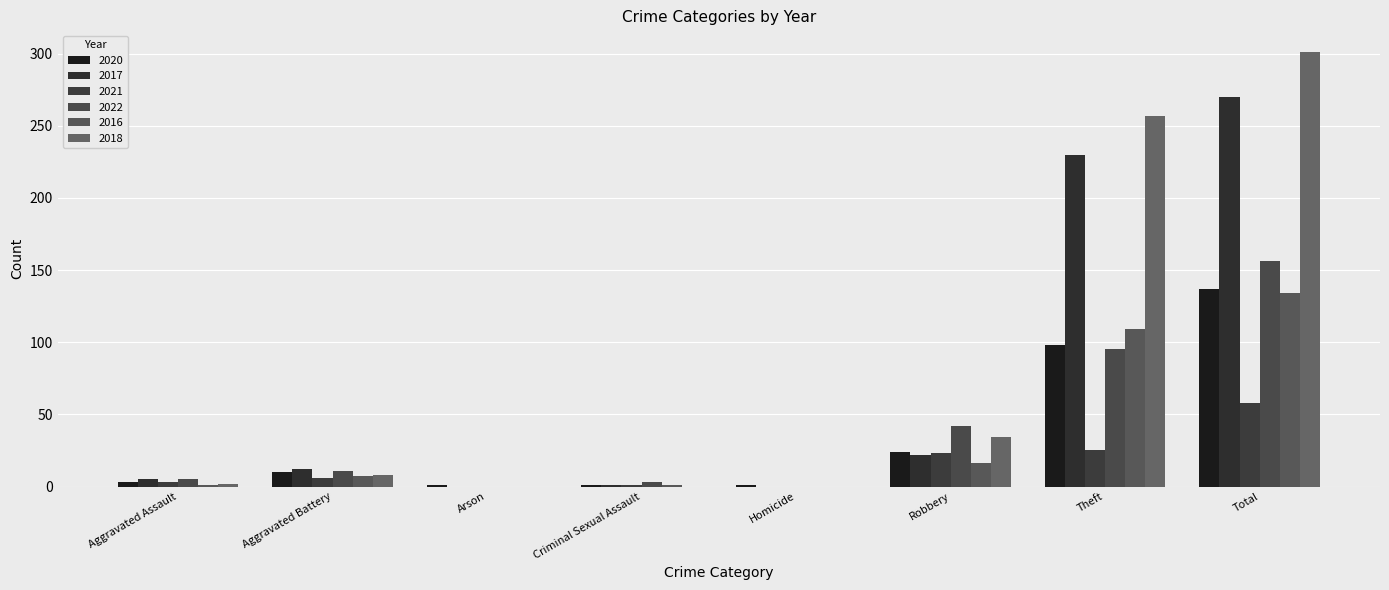

How many data points does each series have?

8